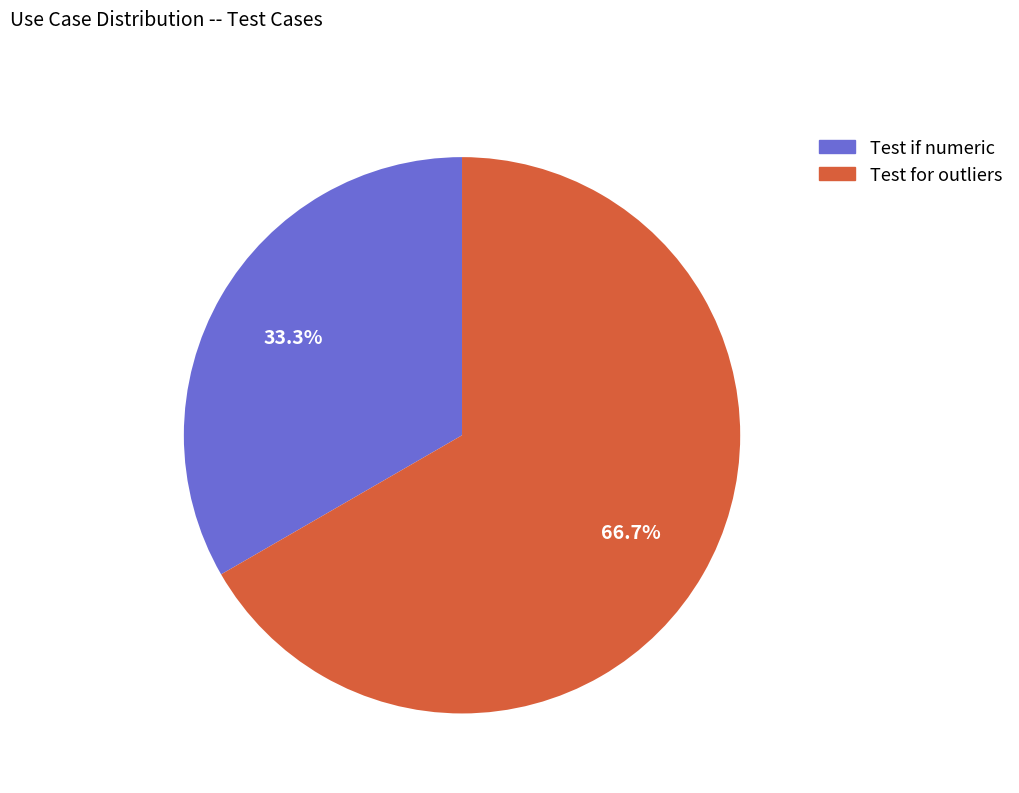

What percentage is NOT represented by Test for outliers?

33.3%